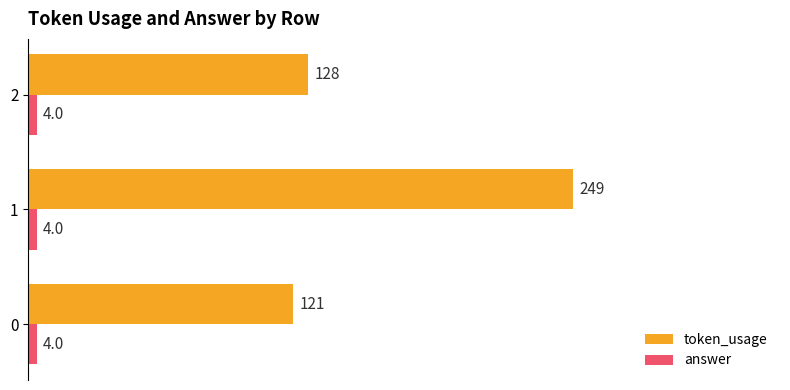

List the series in order of their overall mean, lowest first.

answer, token_usage